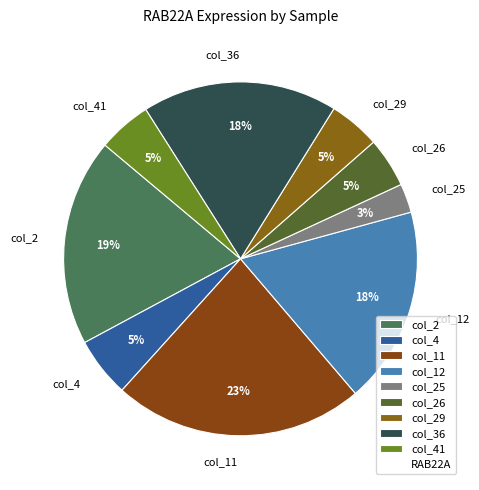

Is there a majority slice in this chart?

No